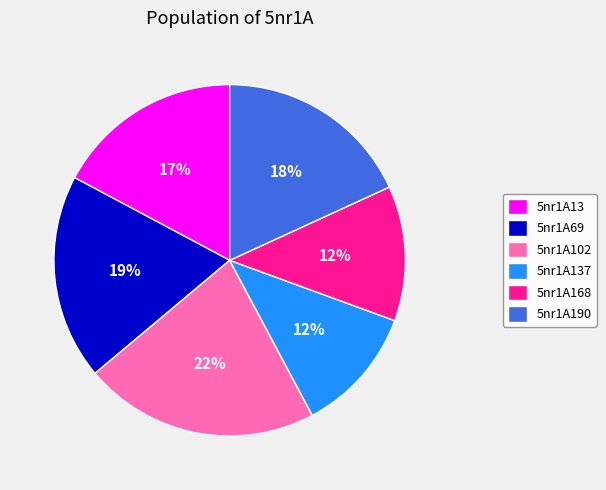

The 5nr1A13 slice represents 10% of the pie. True or false?

False